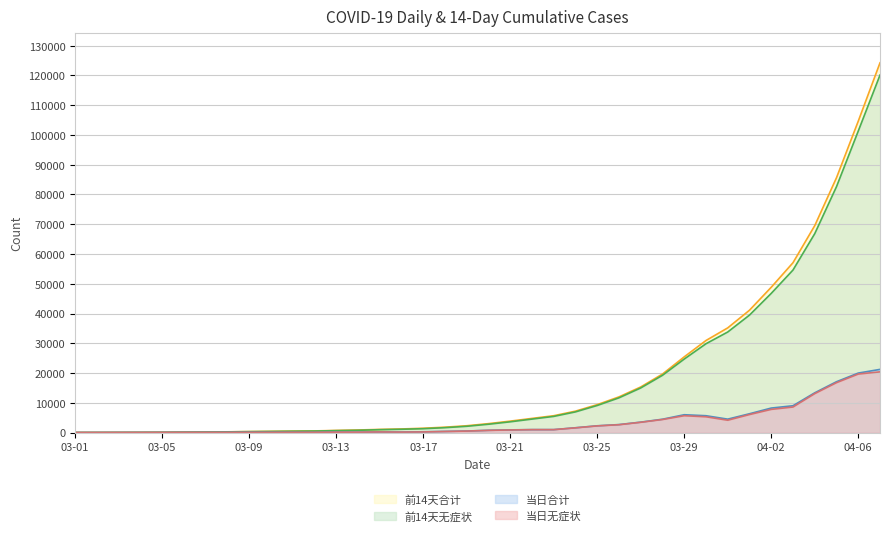

Rank the categories by 当日合计 value from highest to lowest.

04-07, 04-06, 04-05, 04-04, 04-03, 04-02, 04-01, 03-29, 03-30, 03-31, 03-28, 03-27, 03-26, 03-25, 03-24, 03-23, 03-22, 03-21, 03-20, 03-19, 03-18, 03-17, 03-15, 03-13, 03-16, 03-14, 03-11, 03-09, 03-10, 03-08, 03-12, 03-07, 03-06, 03-05, 03-04, 03-03, 03-02, 03-01